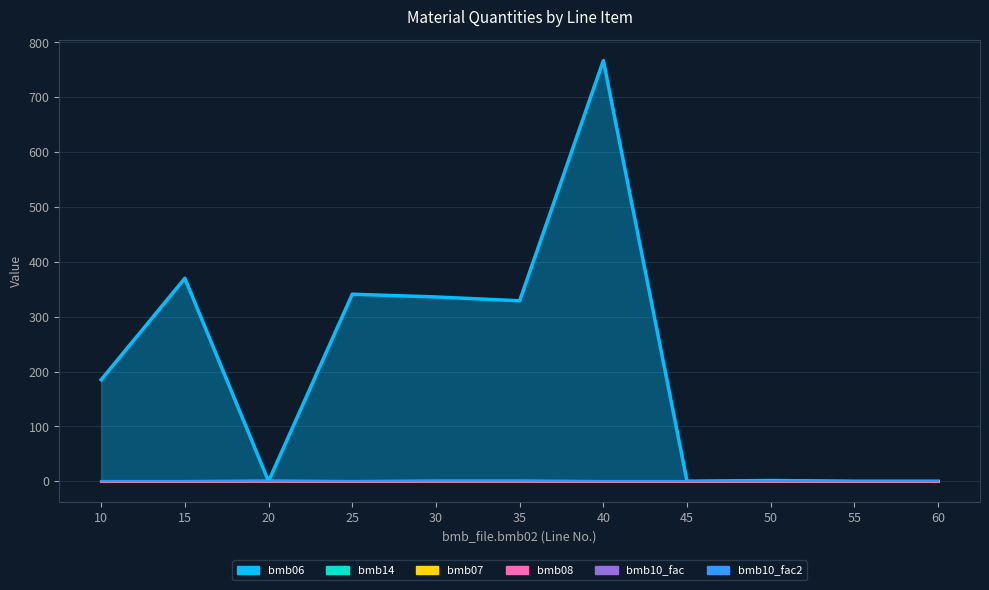

The value of bmb10_fac2 at 30 is 0.5. True or false?

False